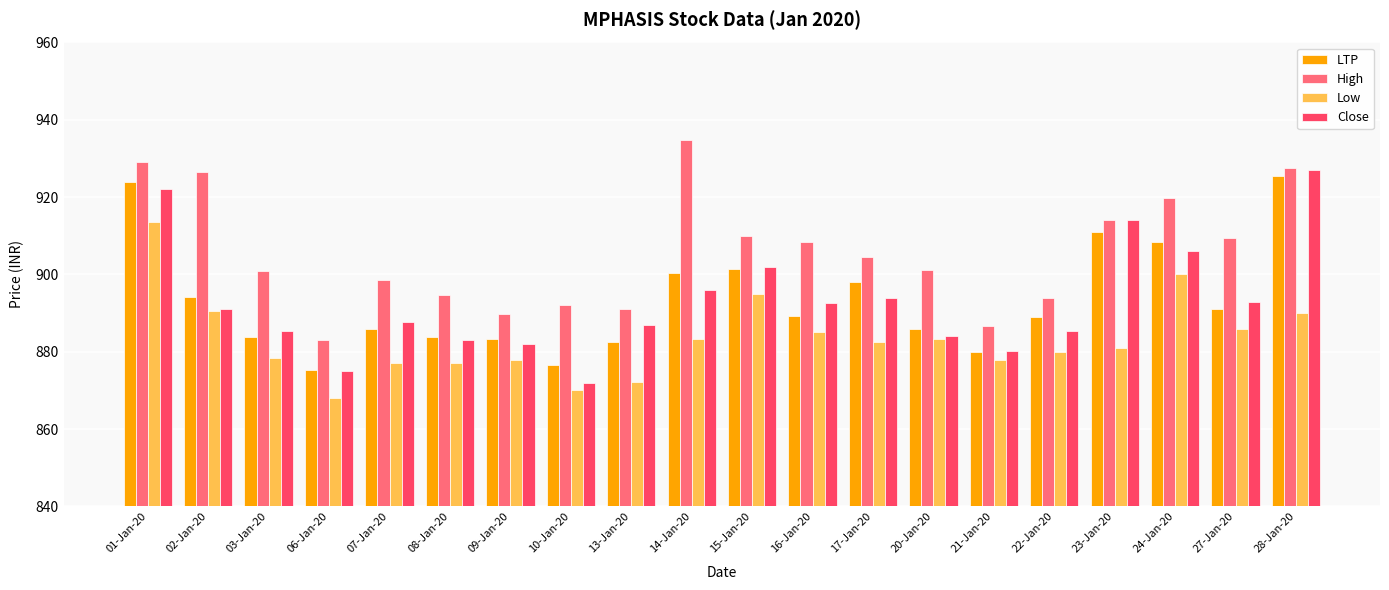

What is the difference between the maximum and minimum values in the Close series?

55.1